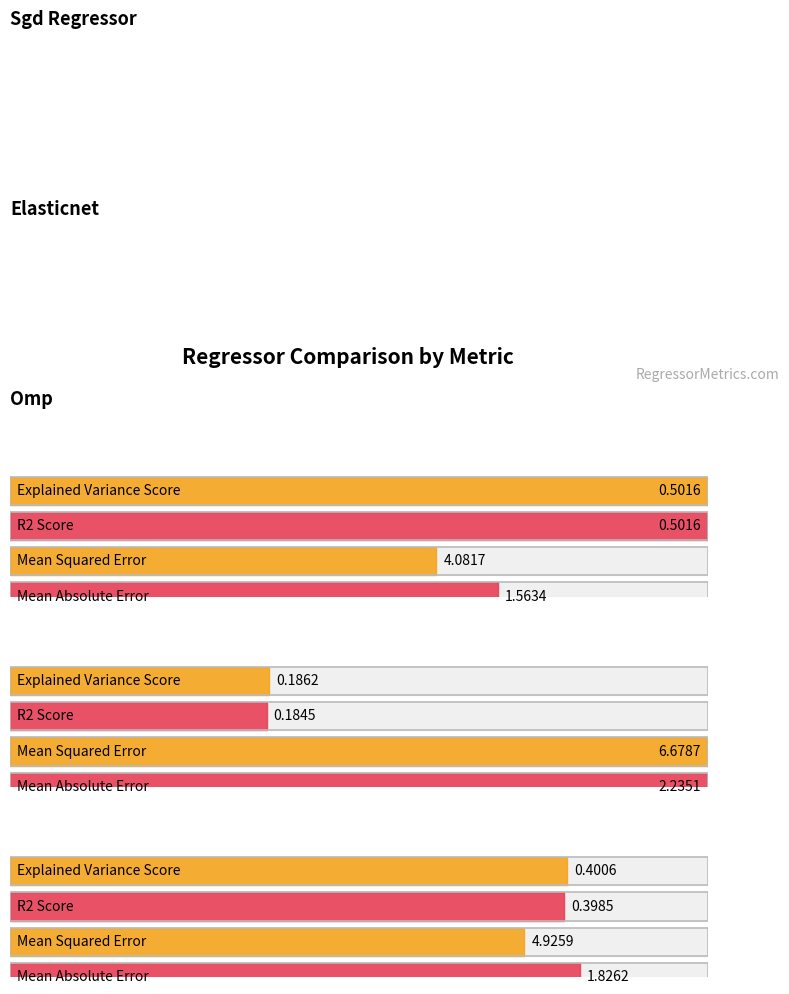

At how many categories does at least one series exceed 3?

3